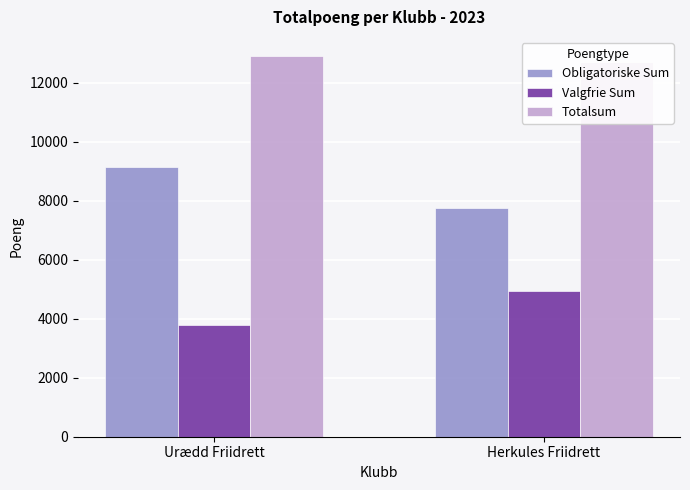

The Totalsum series shows 8322 at Urædd Friidrett. True or false?

False